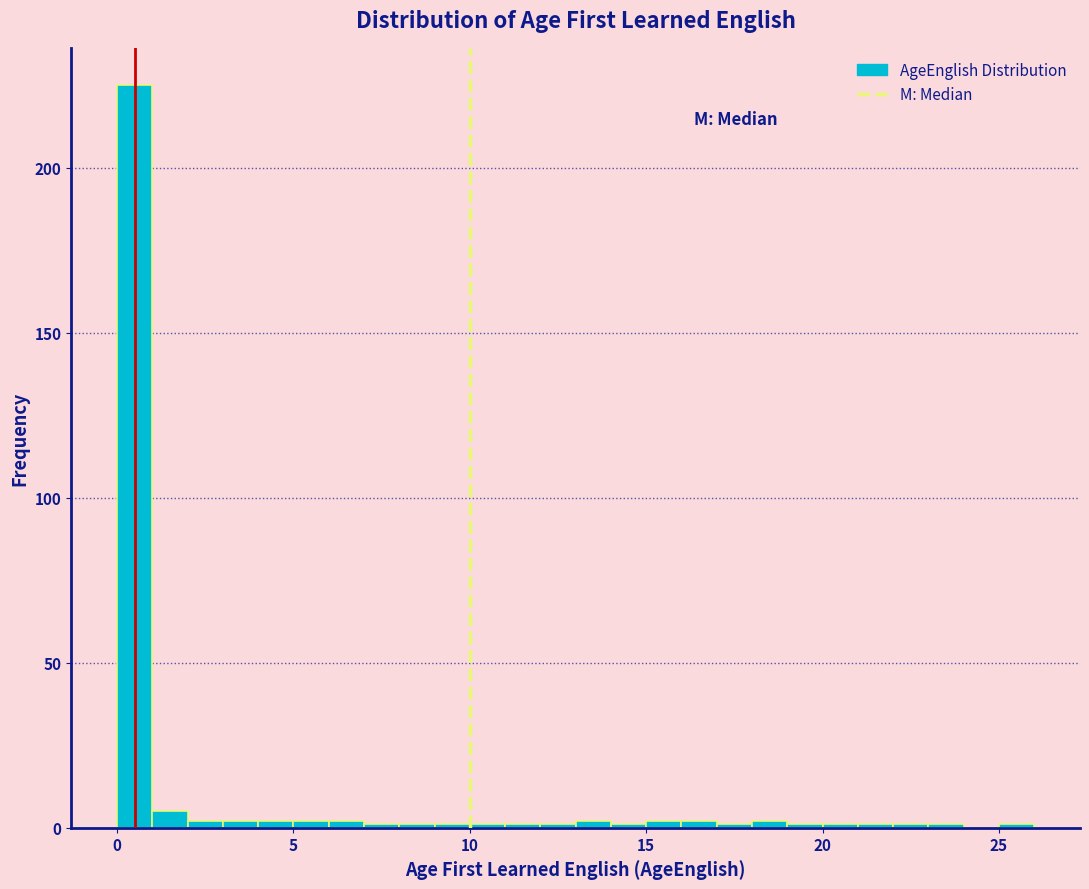

Read against the x-axis, roughly where is the centre of the tallest bar?

0.5